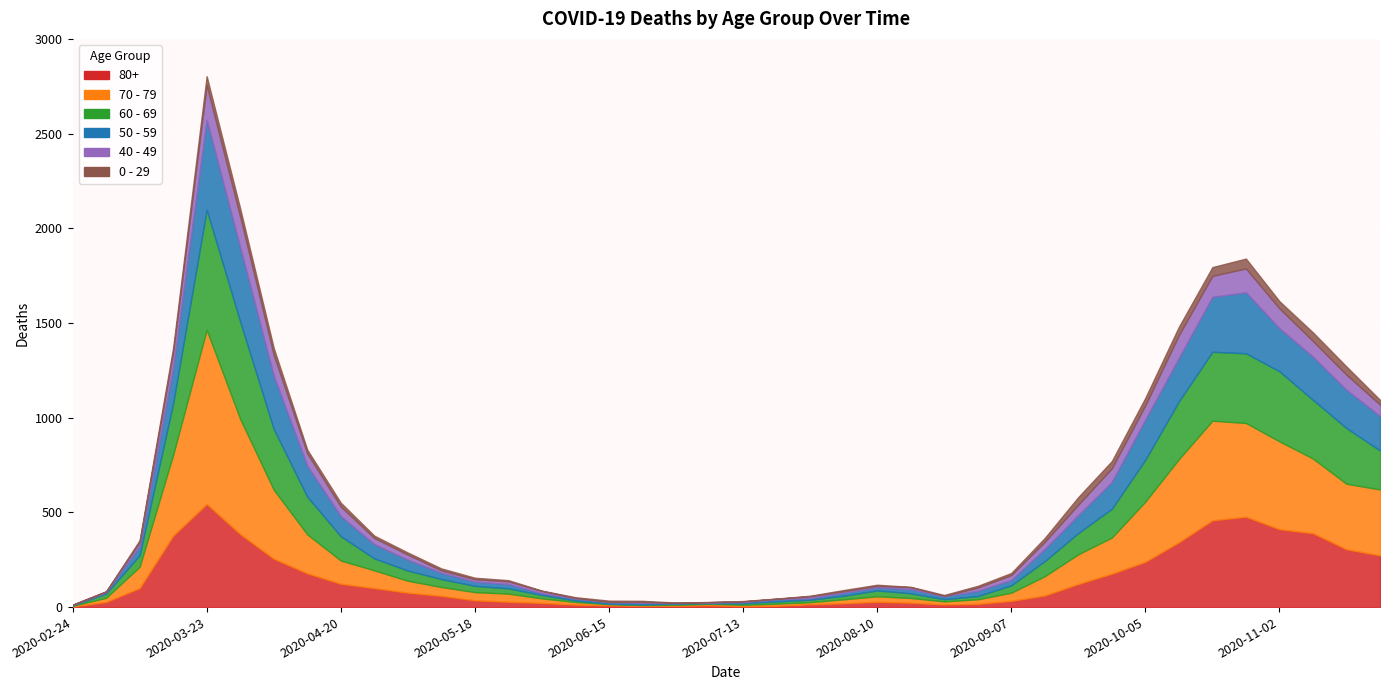

Which label corresponds to the smallest value in the chart?

2020-02-24